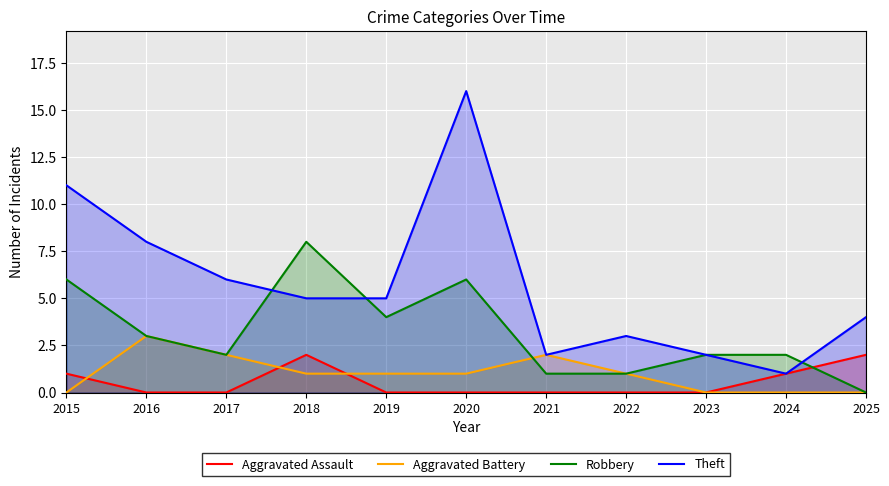

Which category has the lowest value in the Aggravated Battery series?

2015